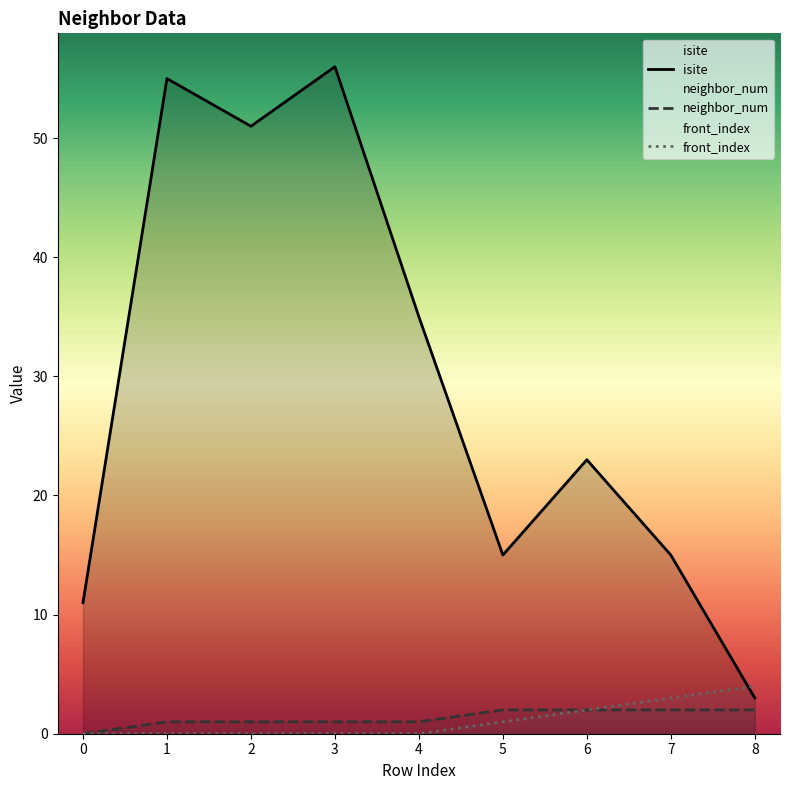

What value does the front_index series have at 7?

3